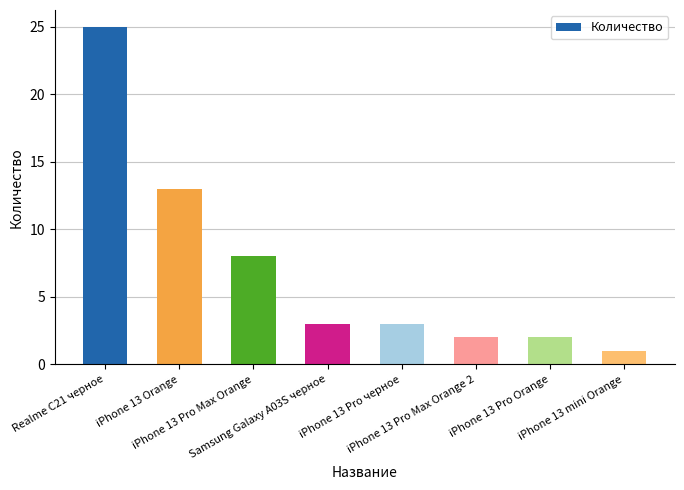

Is it true that the value at iPhone 13 Pro черное is 4?

False